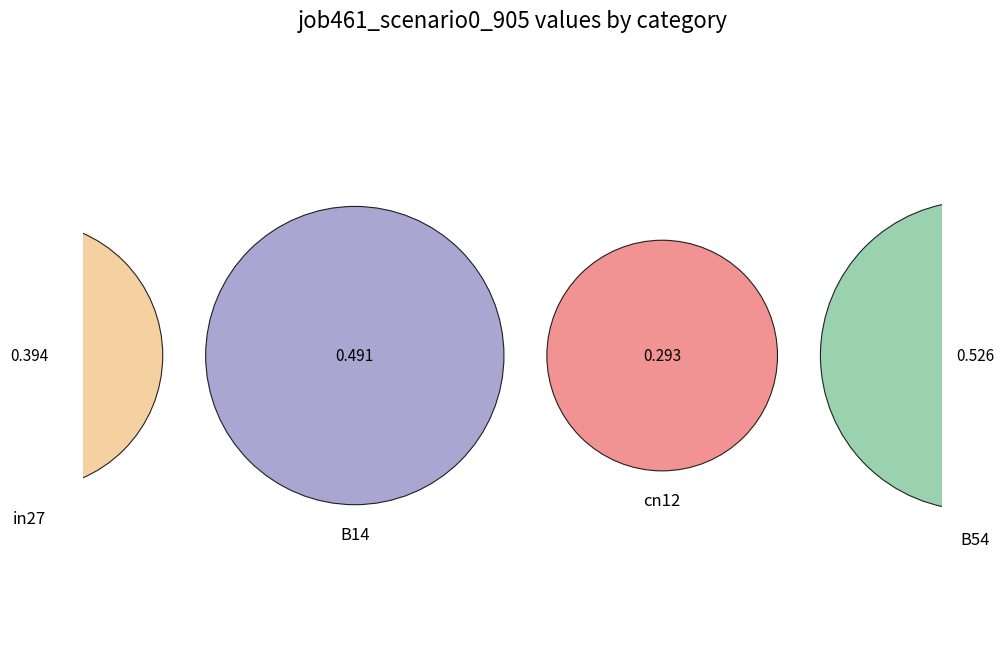

The in27 slice represents 23% of the pie. True or false?

True